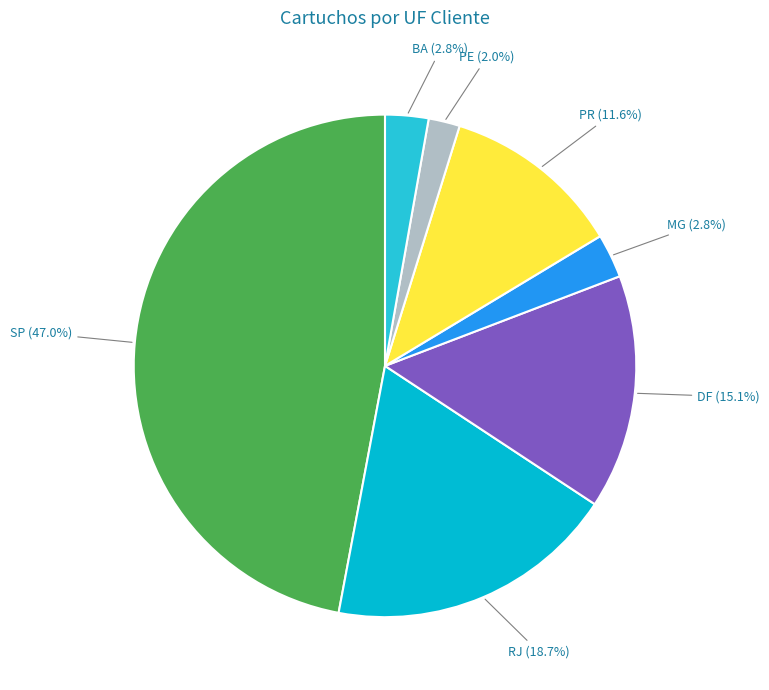

Is RJ the majority of the pie?

No